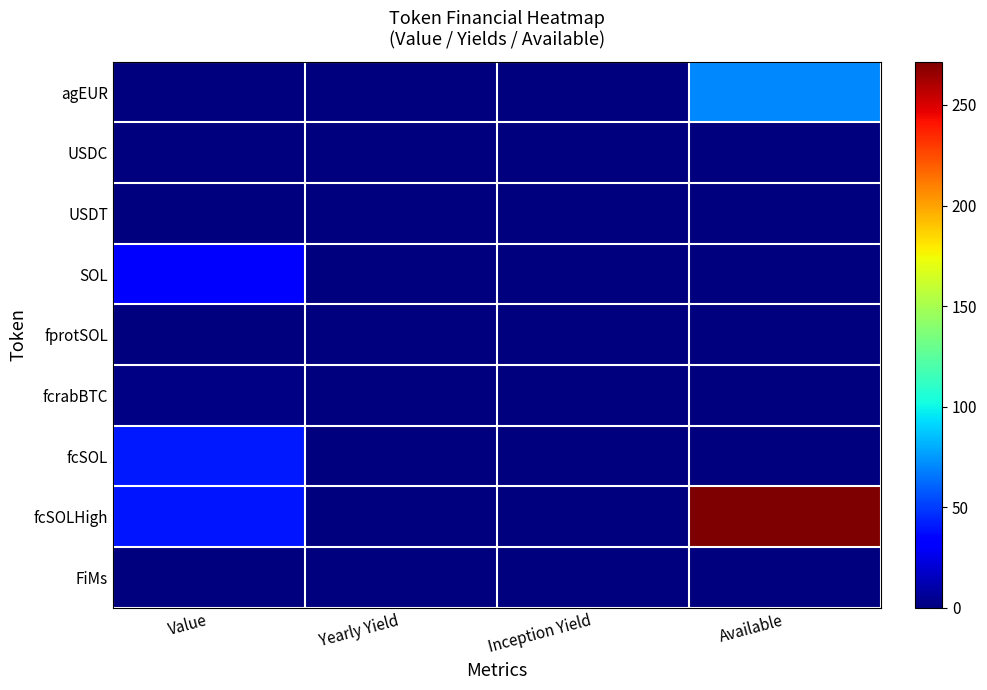

Reading left to right, transcribe all the data shown in this chart.

agEUR: Value=1.0	Yearly Yield=0.0	Inception Yield=0.0	Available=70.1
USDC: Value=1.0	Yearly Yield=0.0	Inception Yield=0.0	Available=0.0
USDT: Value=1.0	Yearly Yield=0.0	Inception Yield=0.0	Available=0.0
SOL: Value=33.2	Yearly Yield=0.0	Inception Yield=0.0	Available=0.1
fprotSOL: Value=1.0	Yearly Yield=0.0	Inception Yield=0.0	Available=0.0
fcrabBTC: Value=1.1	Yearly Yield=0.3	Inception Yield=0.1	Available=0.0
fcSOL: Value=40.8	Yearly Yield=0.3	Inception Yield=0.2	Available=0.0
fcSOLHigh: Value=39.7	Yearly Yield=0.3	Inception Yield=0.2	Available=4099.1
FiMs: Value=1.0	Yearly Yield=0.0	Inception Yield=0.0	Available=0.0